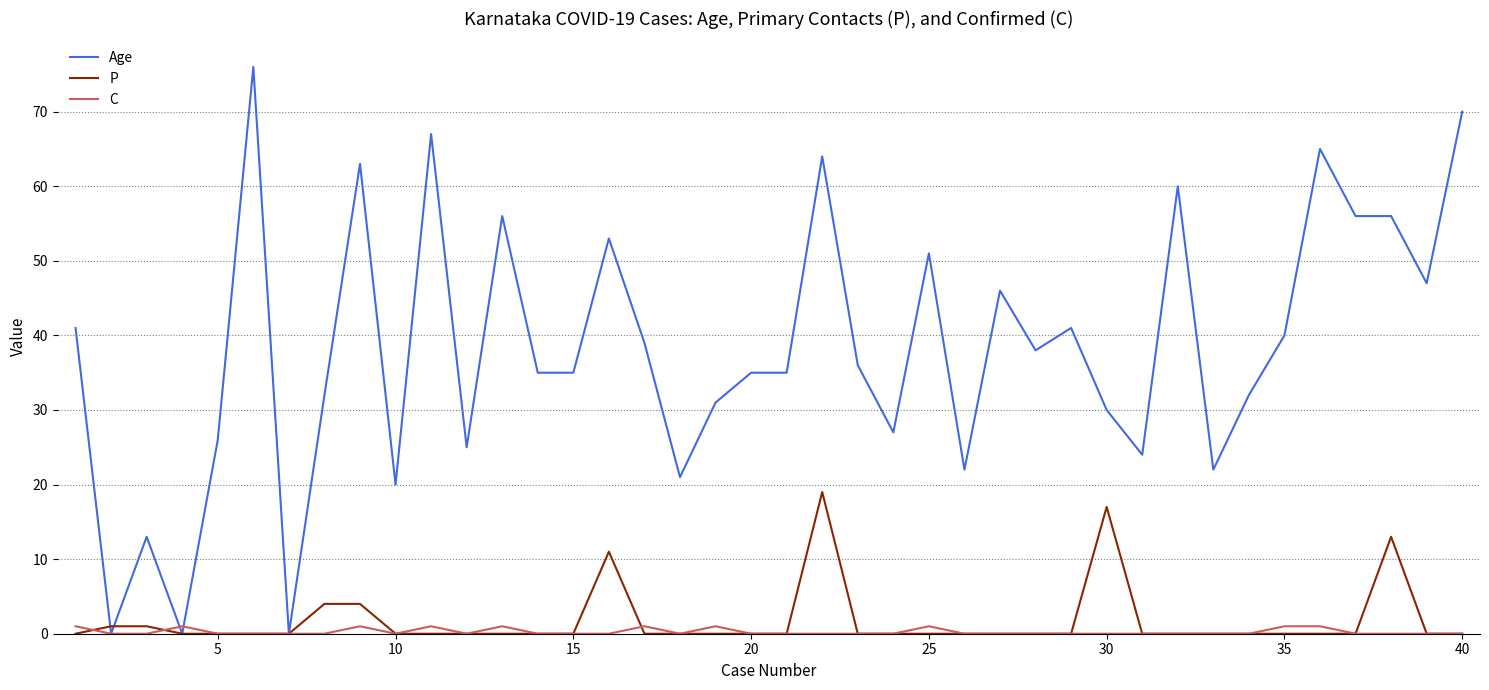

Which series has the largest range (max minus min)?

Age